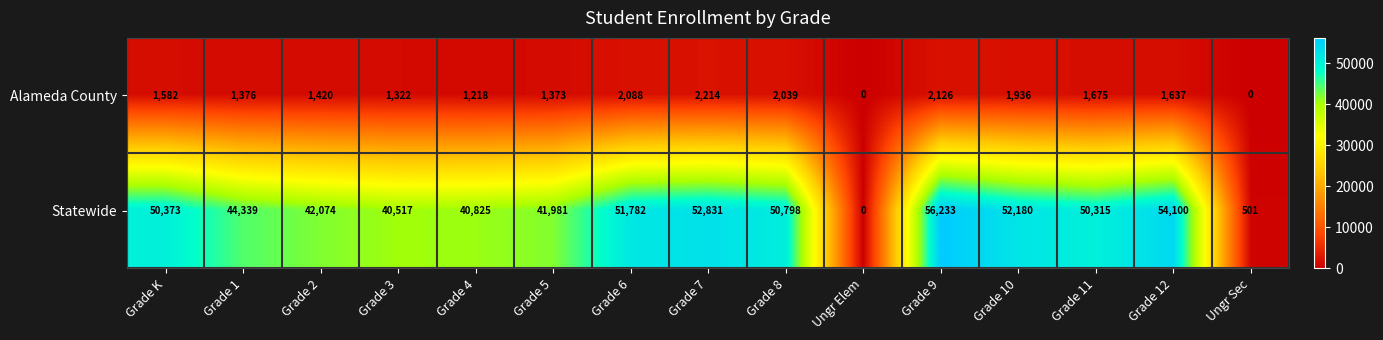

List the series in order of their overall mean, lowest first.

Alameda County, Statewide